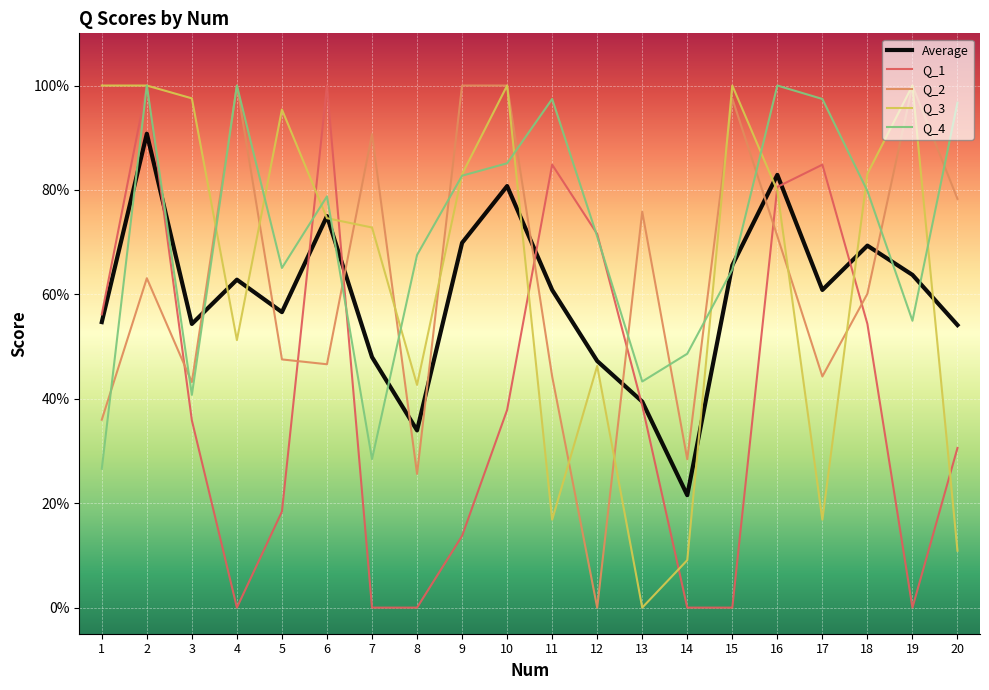

Between 6 and 4, which is larger?

6